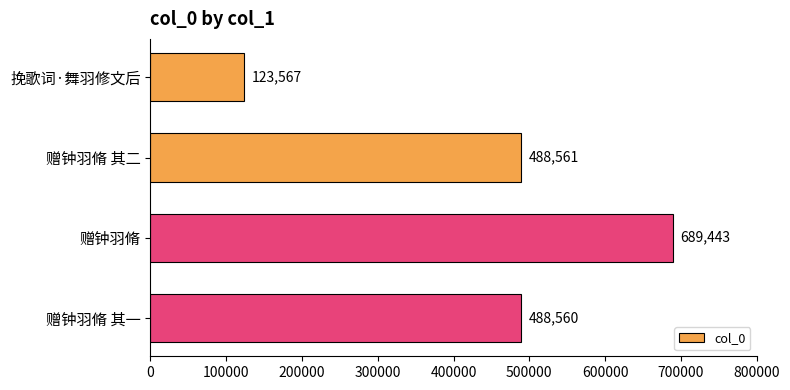

What is the difference between the values at 赠钟羽脩 其二 and 赠钟羽脩?

200882